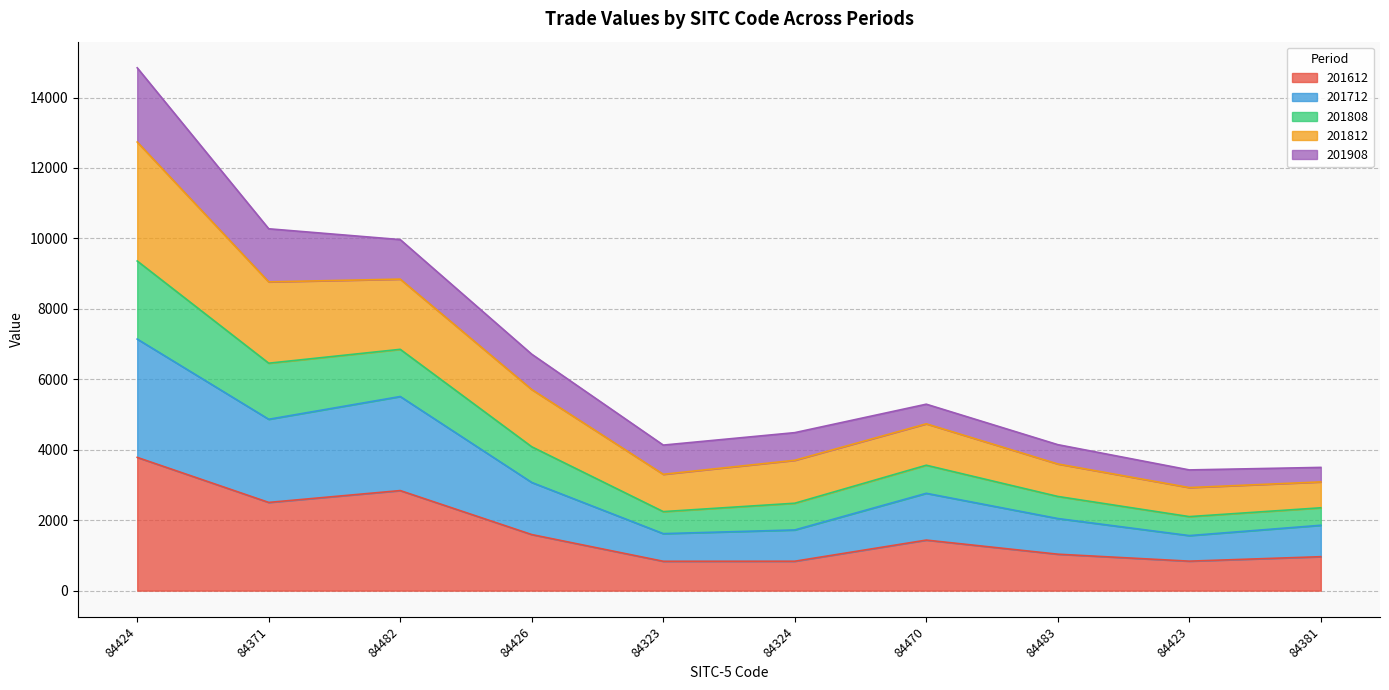

The value of 201612 at 84470 is 1434.9. True or false?

True